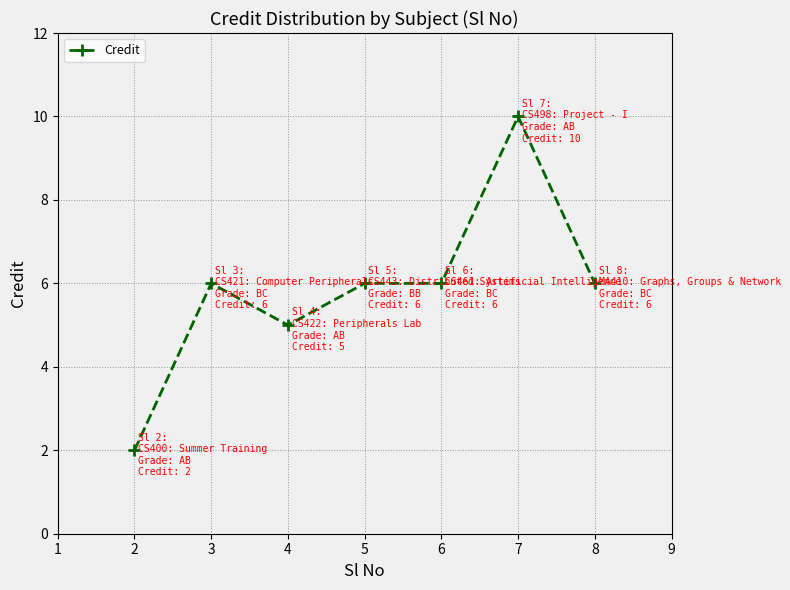

How many data points are less than 6?

2